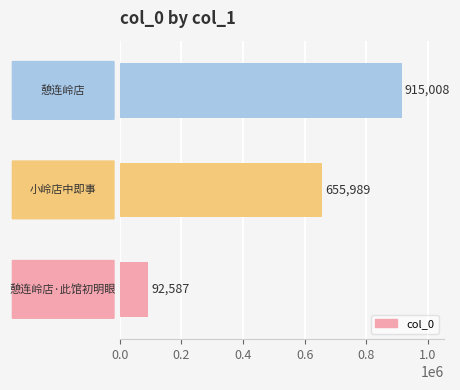

What is the smallest value displayed?

92587